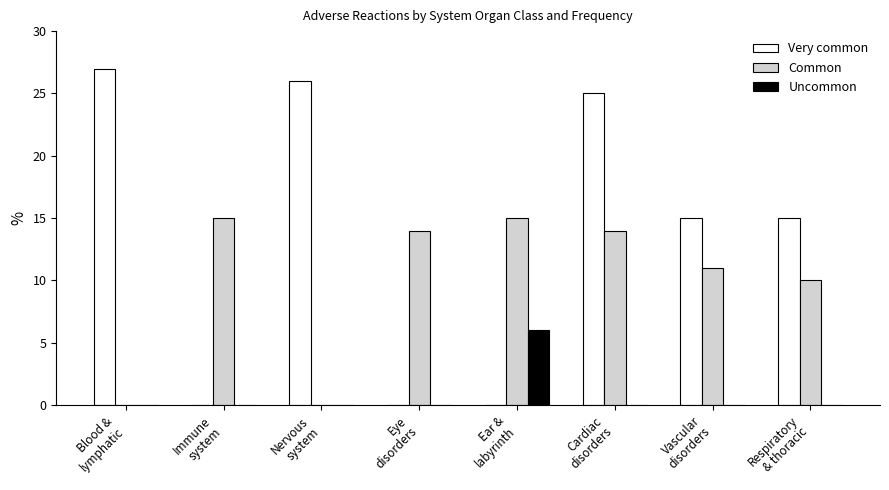

Which series has the largest total across all categories?

Very common